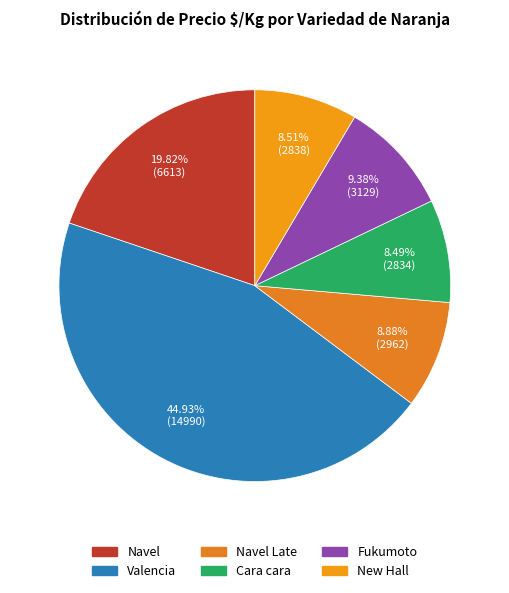

The Valencia slice represents 12% of the pie. True or false?

False